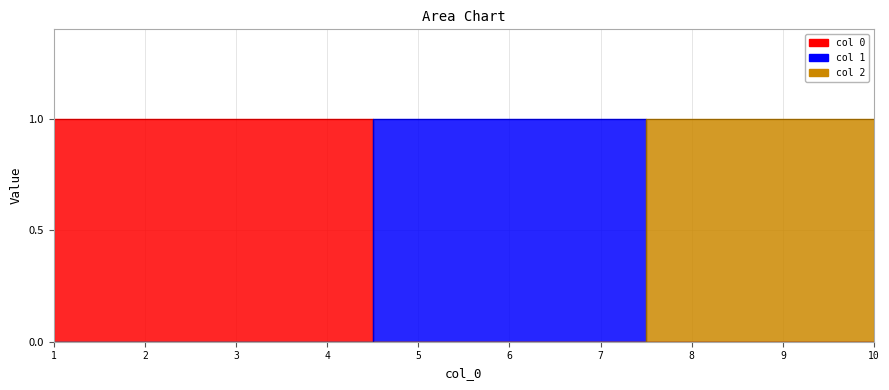

Is the value of 2 at 1 greater than the value of 1 at 10?

No